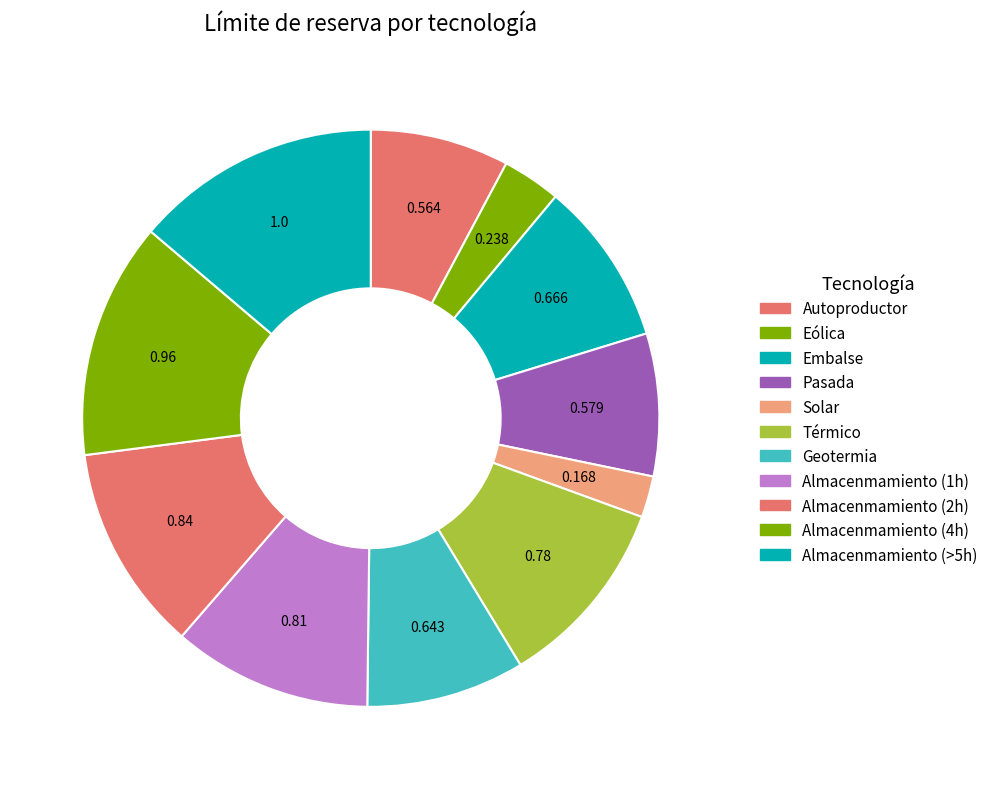

To the nearest percent, what is the average slice percentage?

9%